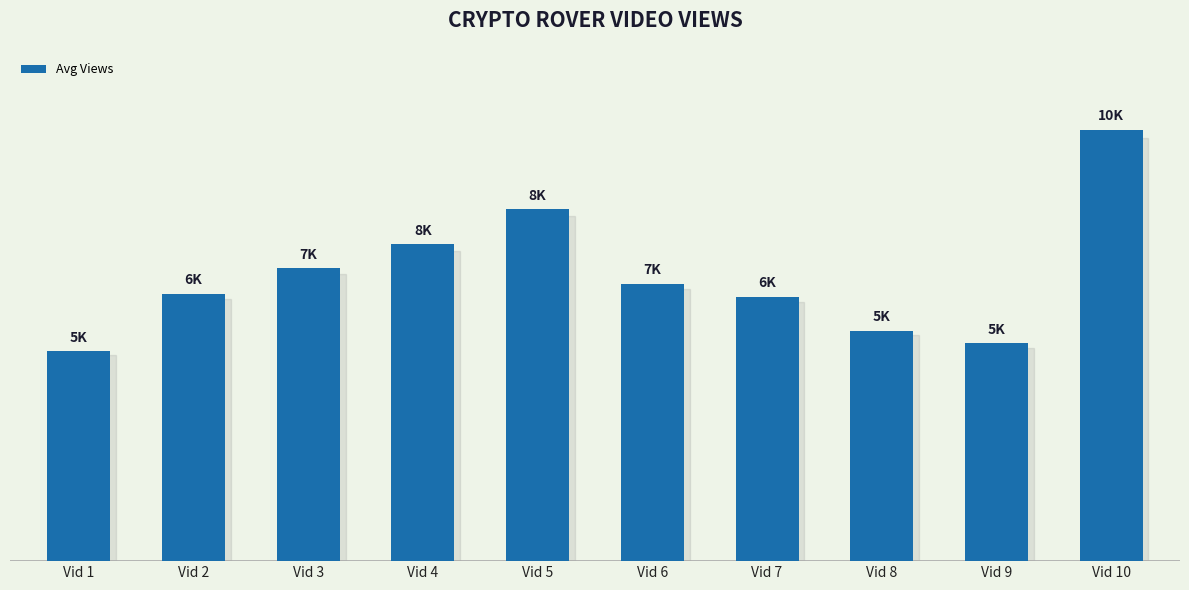

What is the average value?

6795